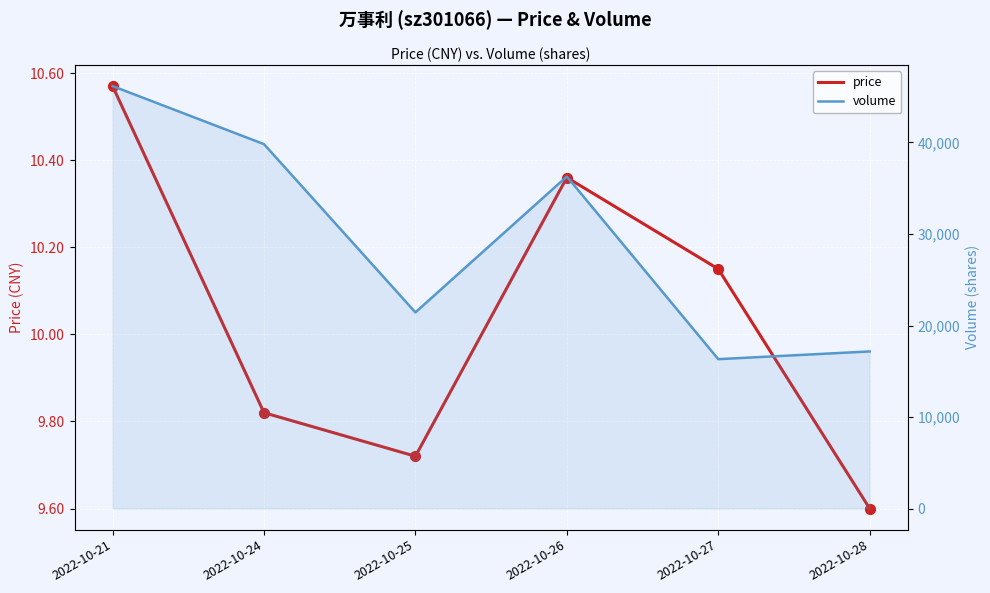

Which series has the widest spread of Y values?

volume